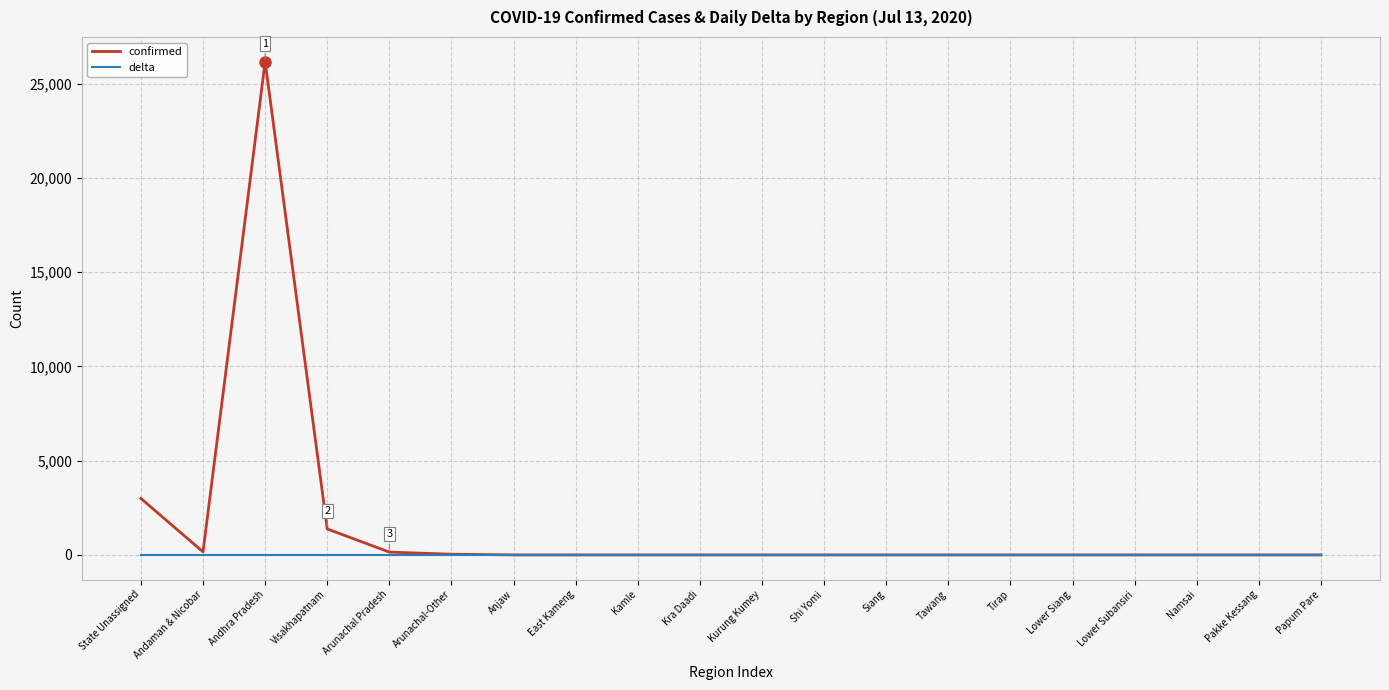

Where is the first local minimum for confirmed?

Andaman & Nicobar